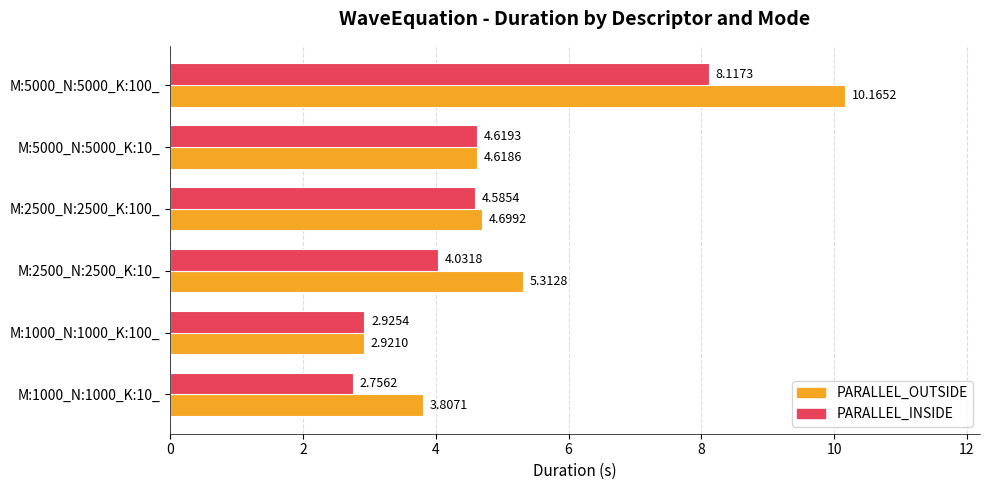

What is the difference between the maximum and second lowest values in the PARALLEL_OUTSIDE series?

6.4